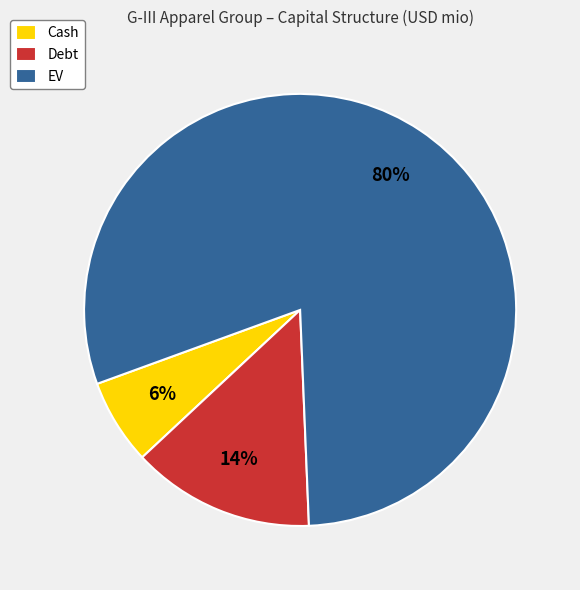

Count the number of slices in the pie.

3